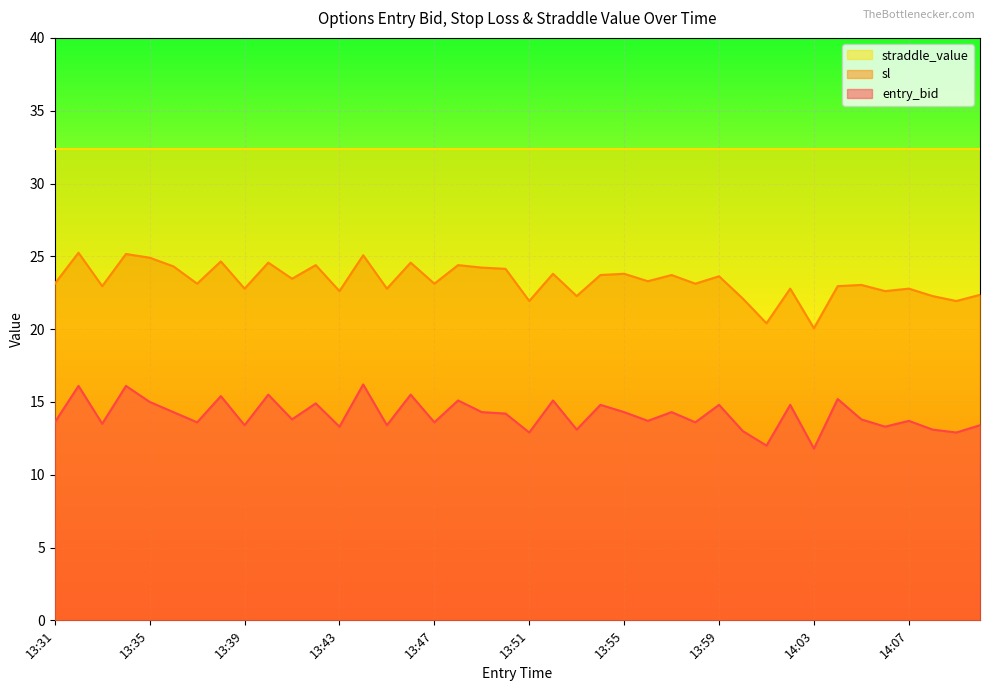

How many lines are shown in the chart?

3